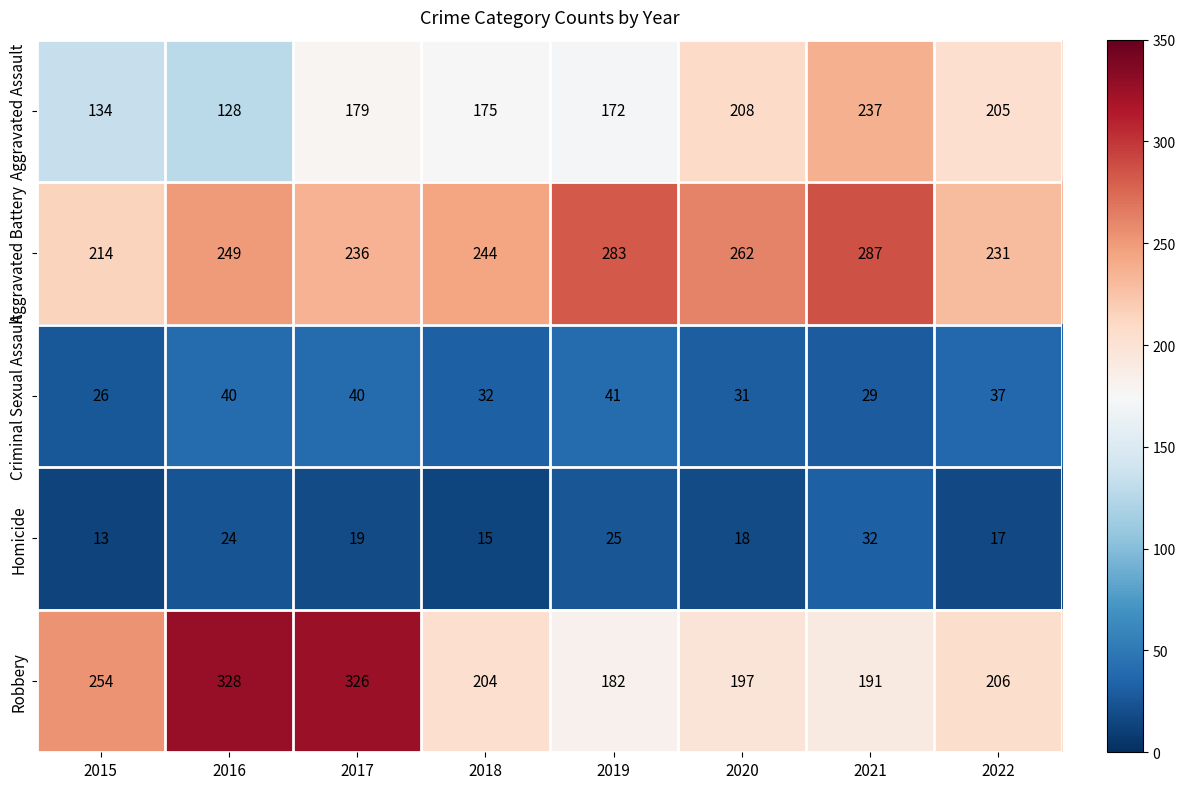

What is the maximum value for Homicide?

32